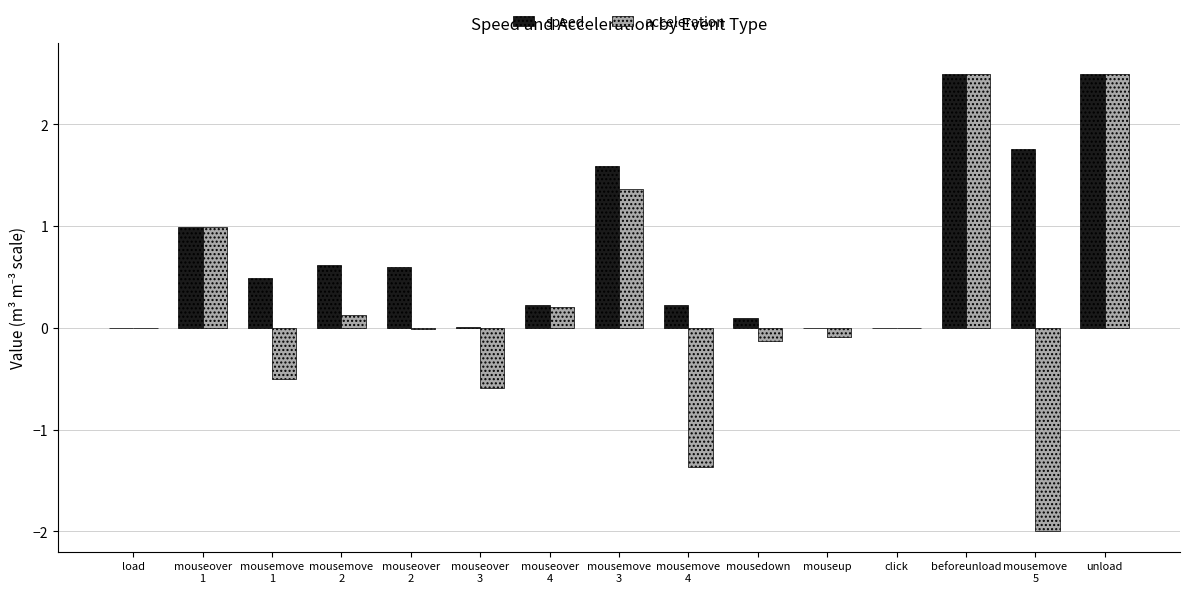

What are all the series names shown in the legend?

speed, acceleration